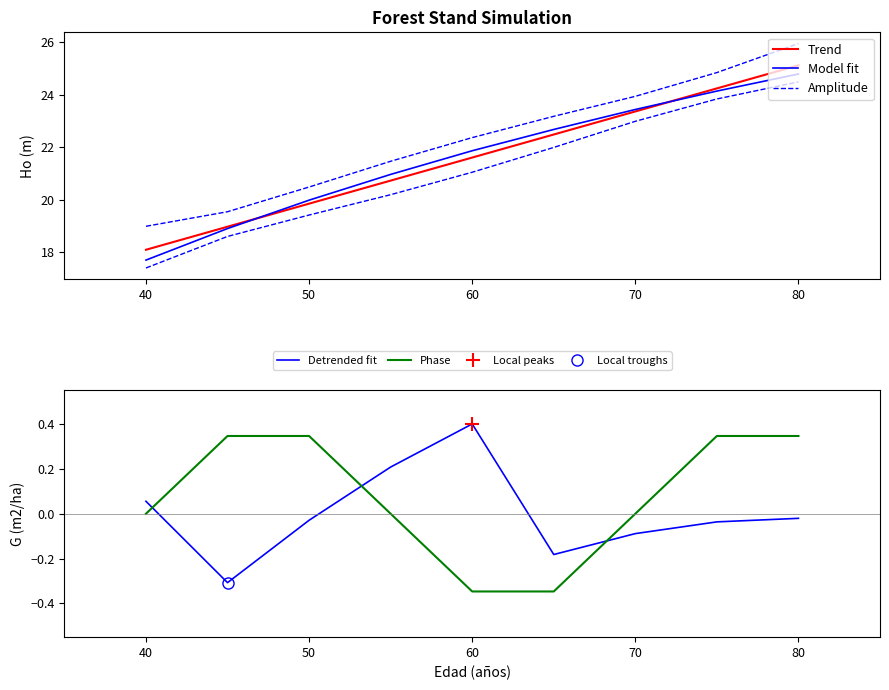

After their last crossing, which series has the higher values: Phase or Detrended fit?

Phase